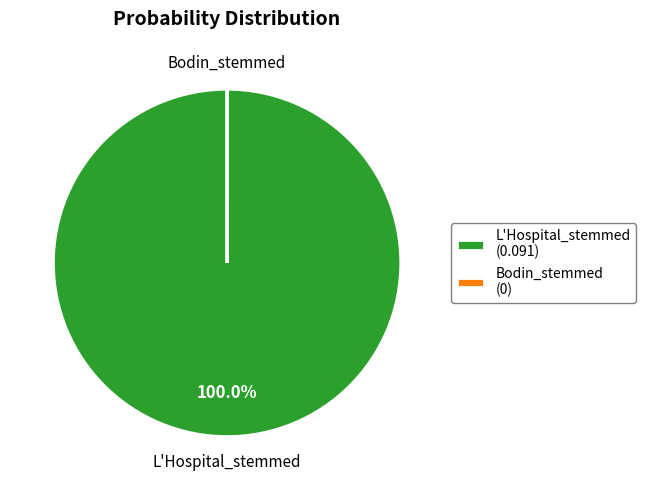

Is there any slice that represents more than half of the pie?

Yes